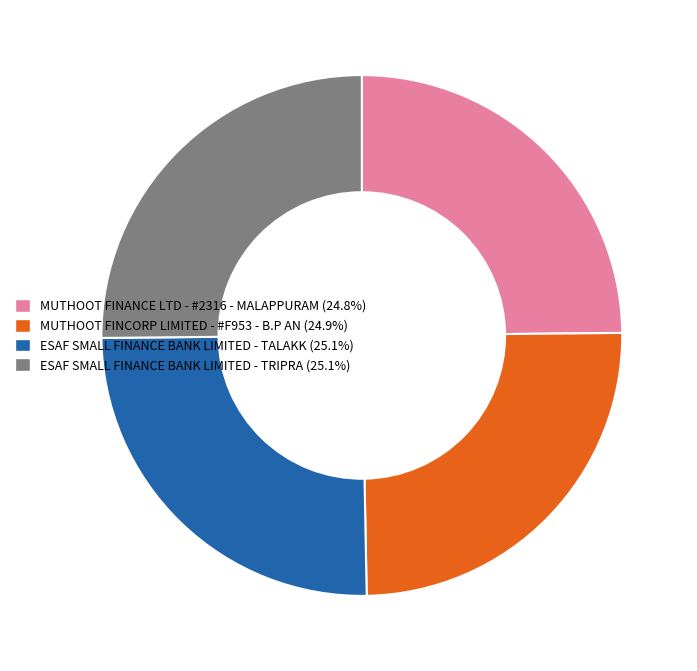

Is there a majority slice in this chart?

No